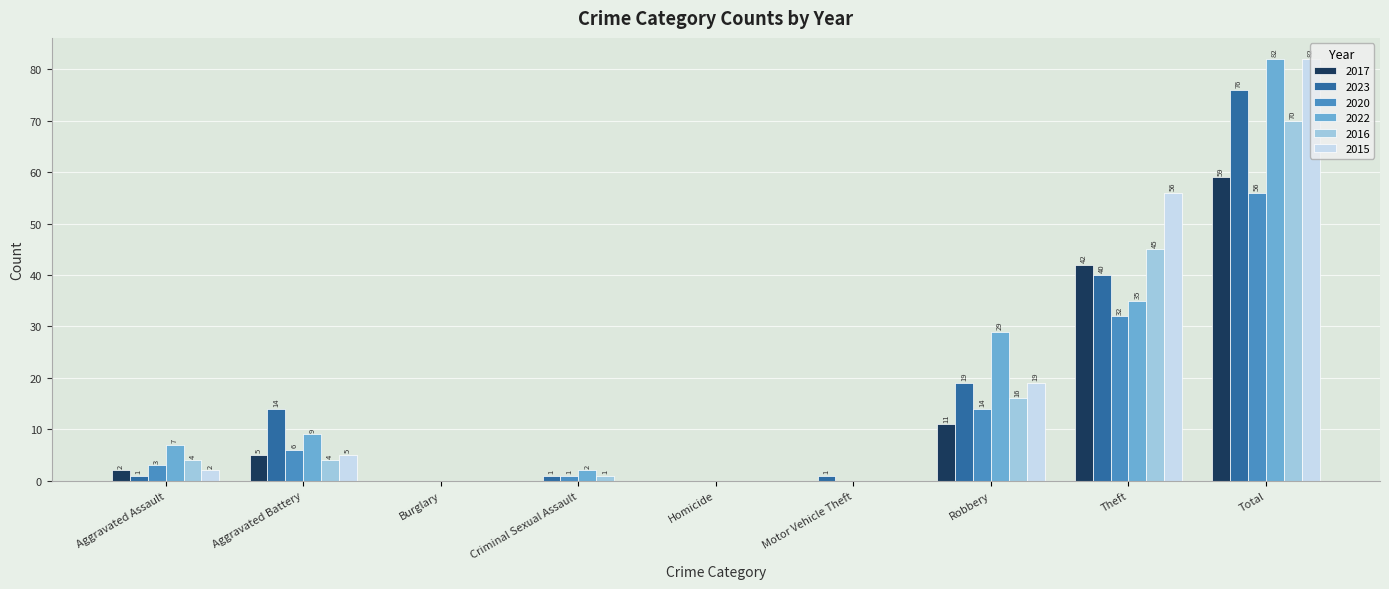

At which category is the sum across all series the highest?

Total